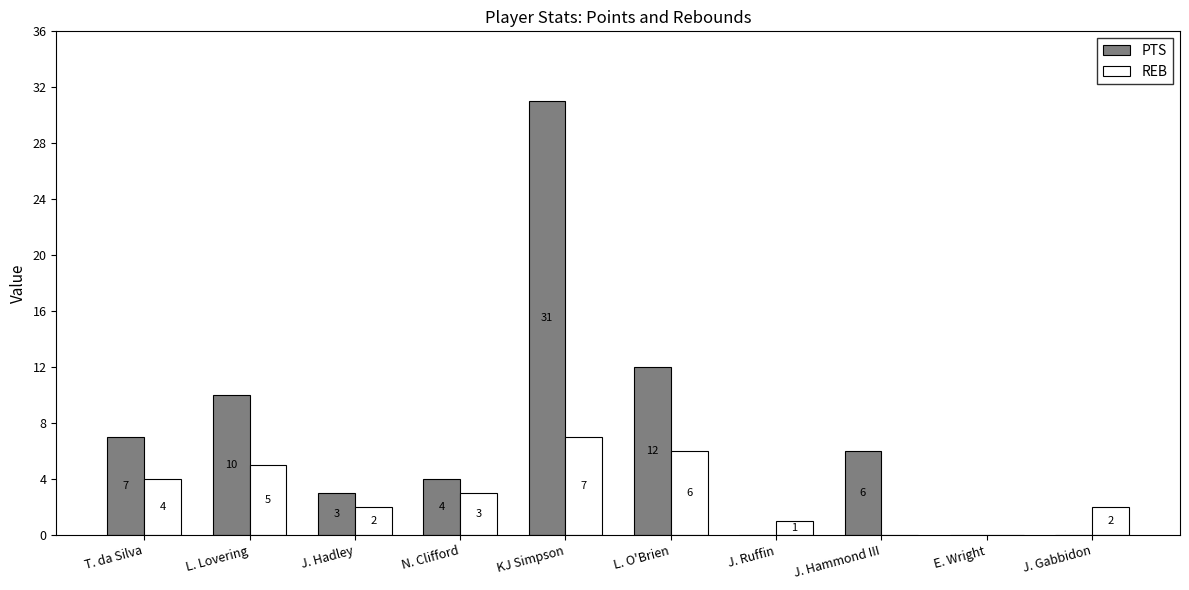

Reading left to right, transcribe all the data shown in this chart.

PTS: 7	10	3	4	31	12	0	6	0	0
REB: 4	5	2	3	7	6	1	0	0	2